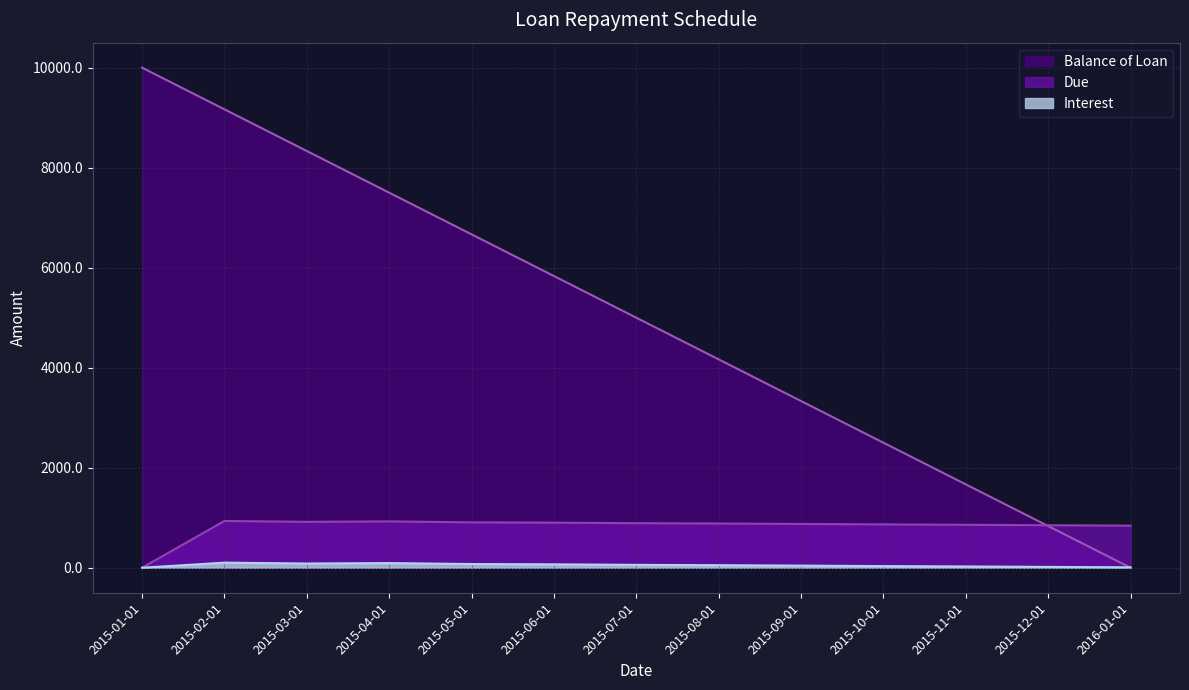

At which category is the sum across all series the highest?

2015-02-01